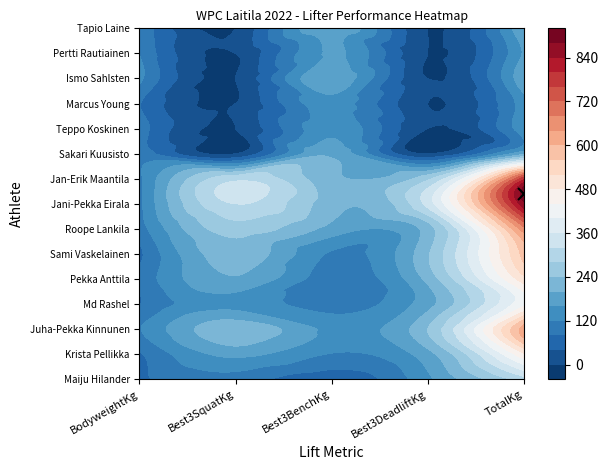

What is the maximum value for Ismo Sahlsten?

192.5